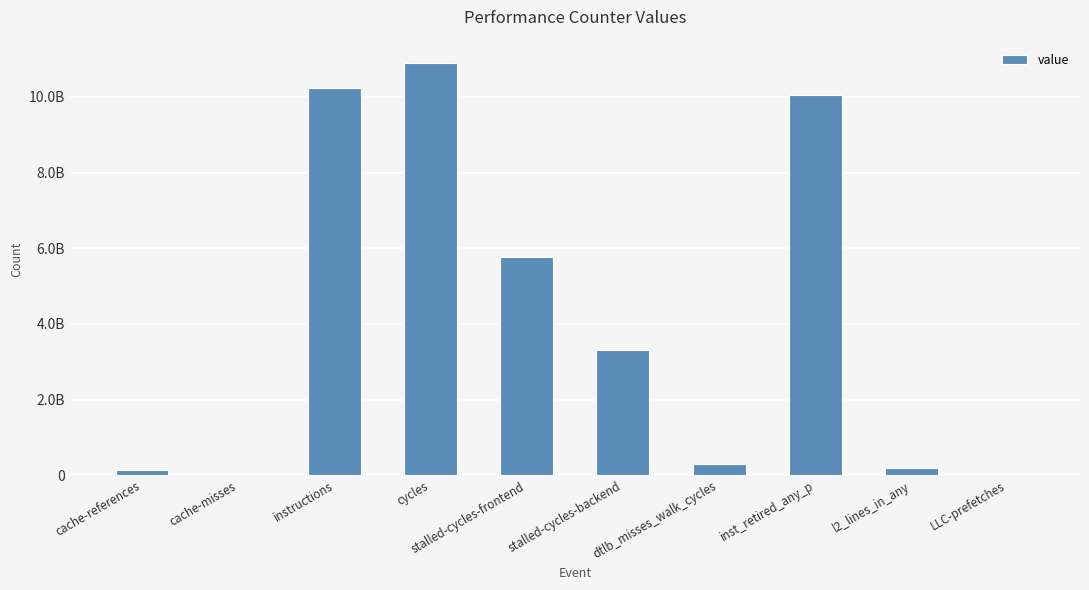

Are the bars horizontal?

No